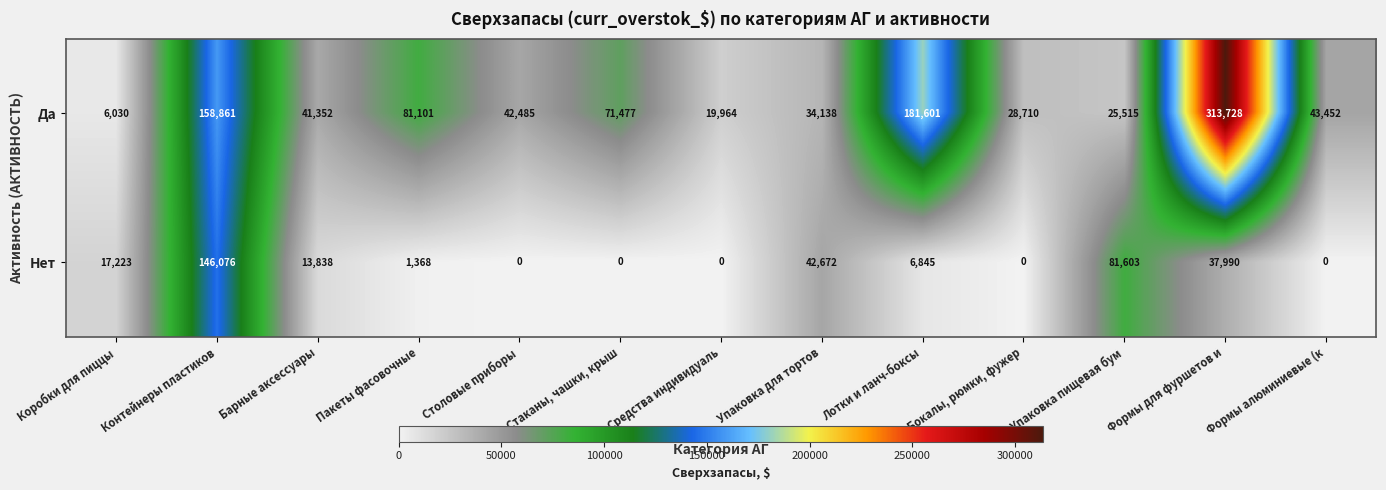

At which category is the sum across all series the highest?

Формы для фуршетов и